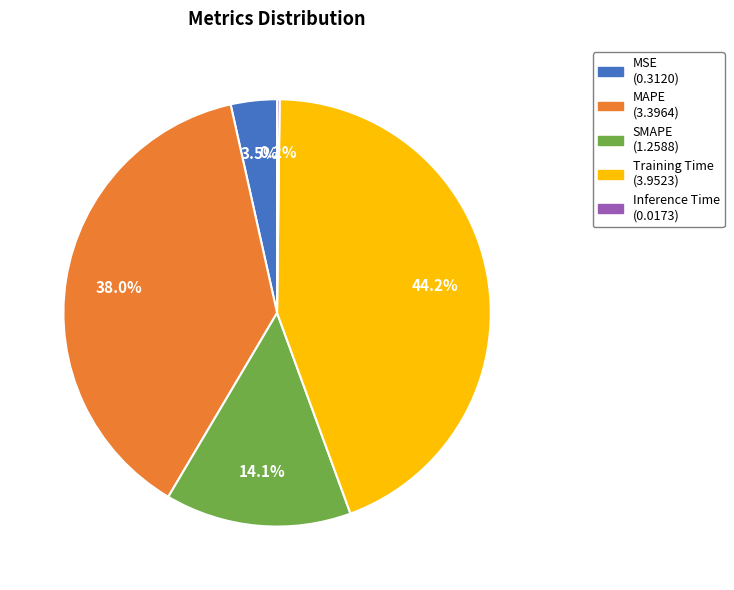

Combined, do Training Time and SMAPE account for over 50%?

Yes